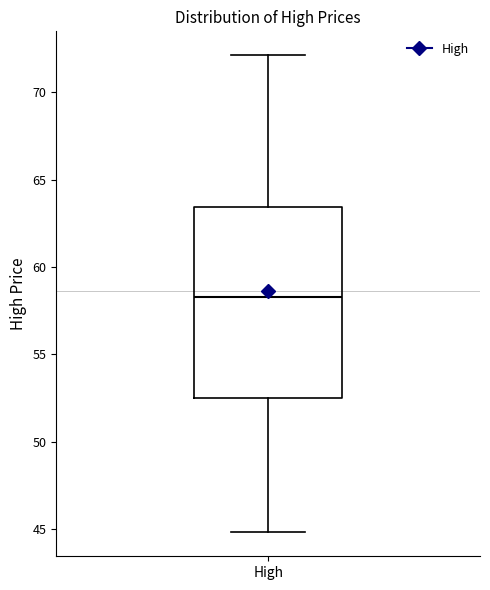

Transcribe this box plot: give where the median line is, the range the box spans, and where the two whiskers end, as read against the y-axis. The values are not printed on the chart, so give them approximately, as read against the axis.

median 58.5, box 52.5 to 63.5, whiskers 45.0 to 72.0